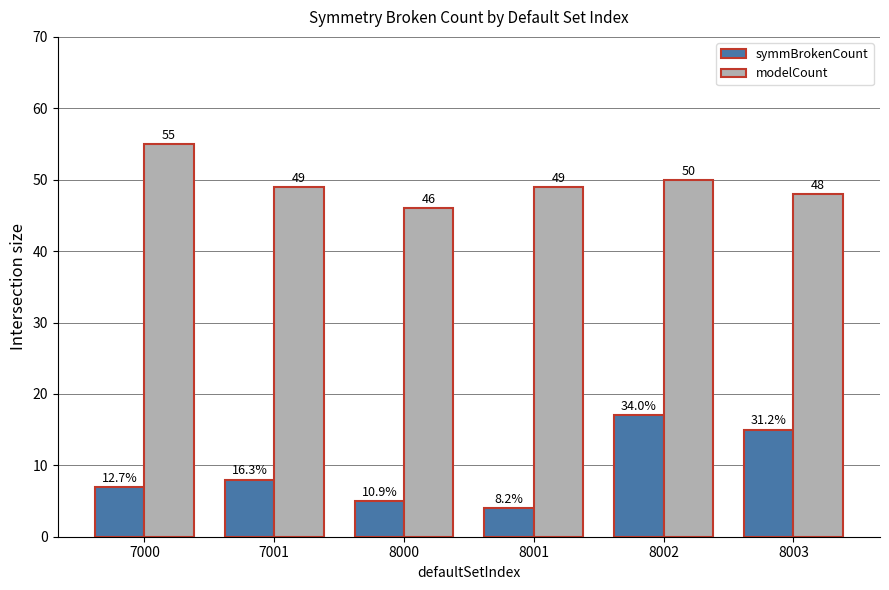

Rank the series by their average value, from highest to lowest.

modelCount, symmBrokenCount